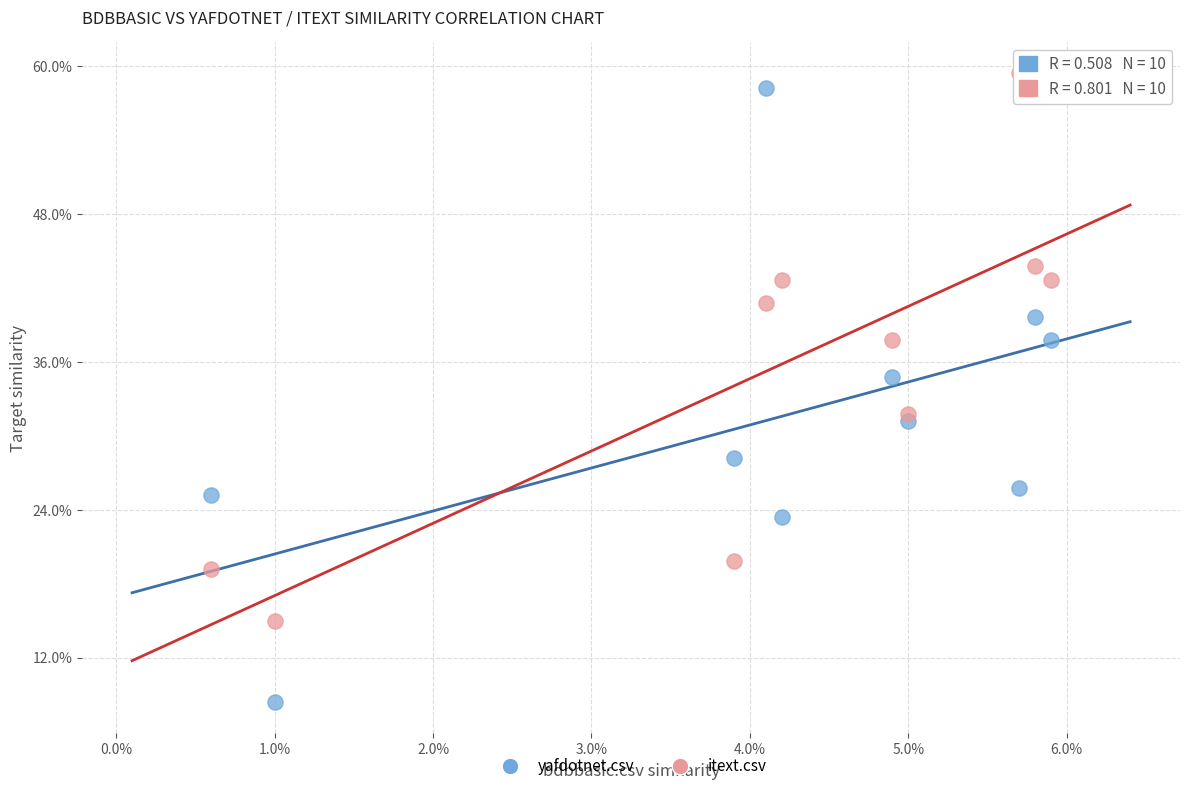

Which series reaches the maximum Y coordinate?

itext.csv